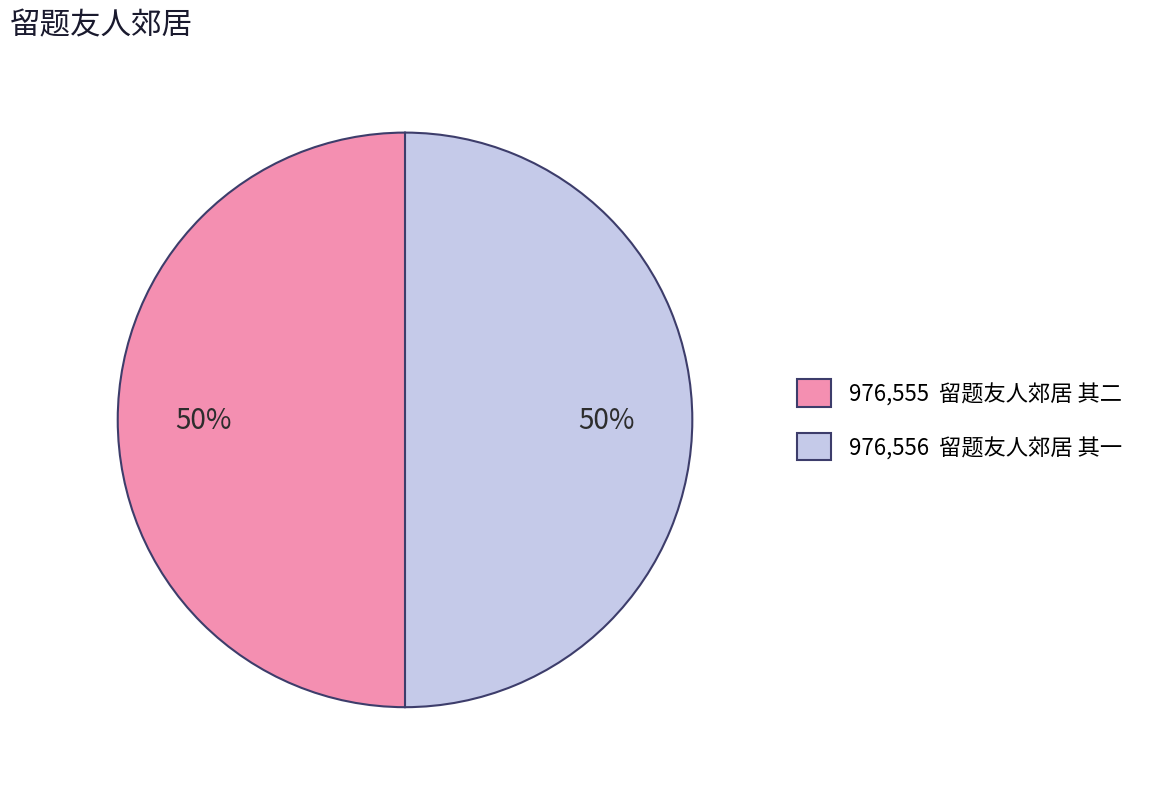

Is it true that 976,555 留题友人郊居 其二 is 44% of the pie?

False